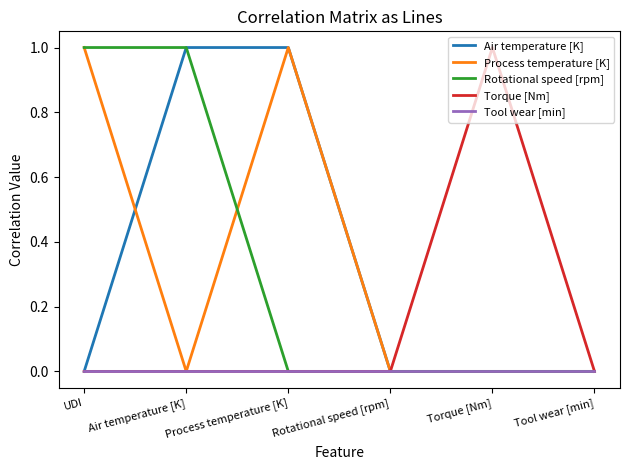

Is the value of Rotational speed [rpm] at UDI greater than the value of Process temperature [K] at Rotational speed [rpm]?

Yes